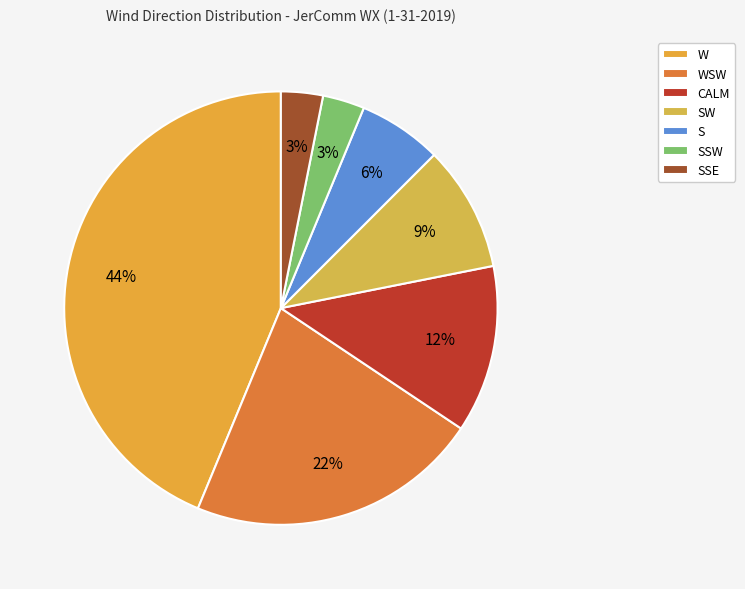

Count the number of slices in the pie.

7